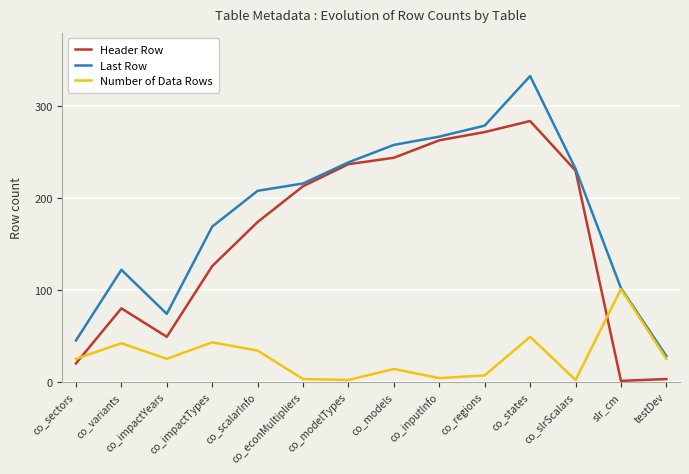

What is the difference between the maximum and minimum values in the Header Row series?

283